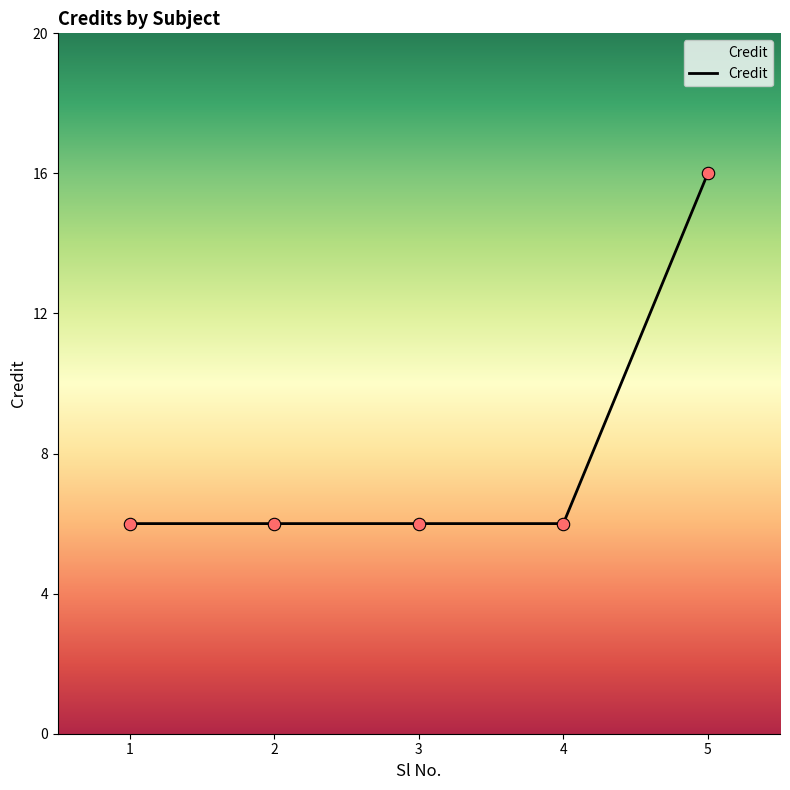

What is the change in value from 3 to 5?

+10